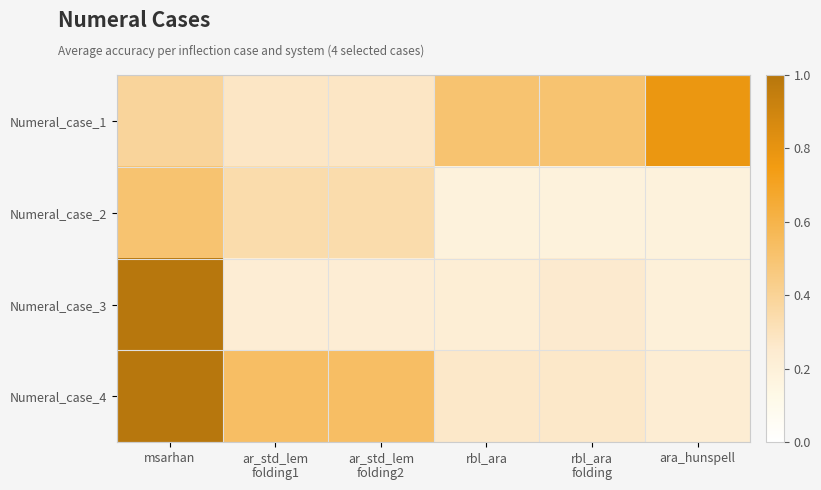

Reading right to left, extract all data points from this chart.

Numeral_case_1: ara_hunspell=0.8	rbl_ara
folding=0.5	rbl_ara=0.5	ar_std_lem
folding2=0.3	ar_std_lem
folding1=0.3	msarhan=0.4
Numeral_case_2: ara_hunspell=0.2	rbl_ara
folding=0.2	rbl_ara=0.2	ar_std_lem
folding2=0.3	ar_std_lem
folding1=0.3	msarhan=0.5
Numeral_case_3: ara_hunspell=0.2	rbl_ara
folding=0.3	rbl_ara=0.2	ar_std_lem
folding2=0.2	ar_std_lem
folding1=0.2	msarhan=1.0
Numeral_case_4: ara_hunspell=0.2	rbl_ara
folding=0.3	rbl_ara=0.3	ar_std_lem
folding2=0.5	ar_std_lem
folding1=0.5	msarhan=1.0